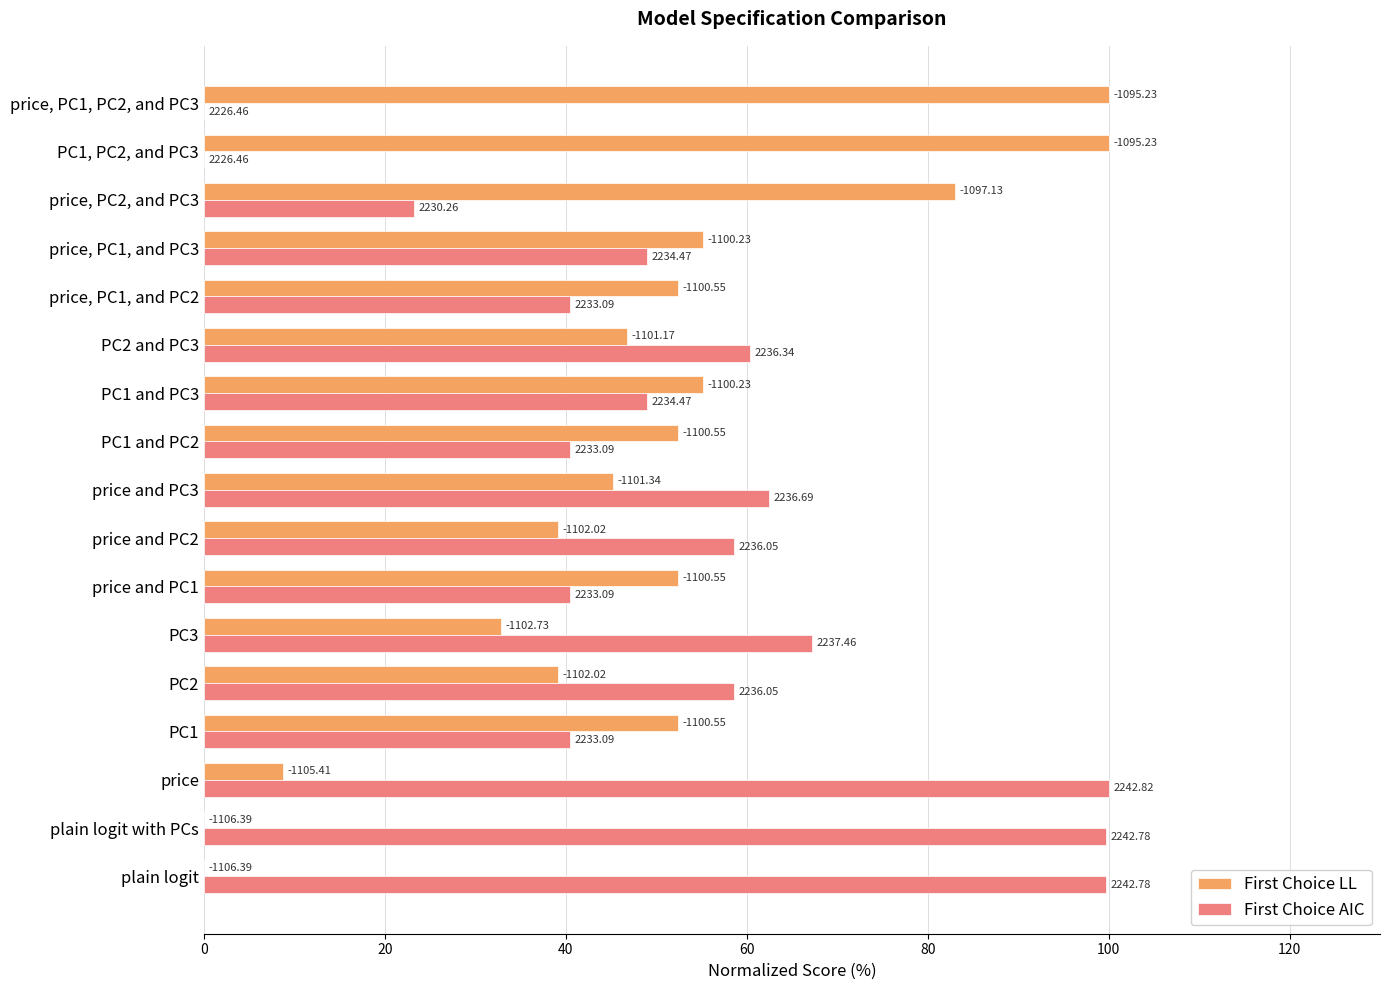

What are all the series names shown in the legend?

First Choice LL, First Choice AIC